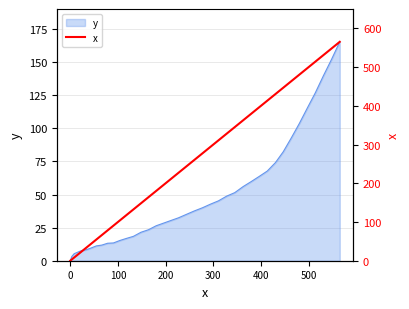

What is the maximum value for y?

165.3